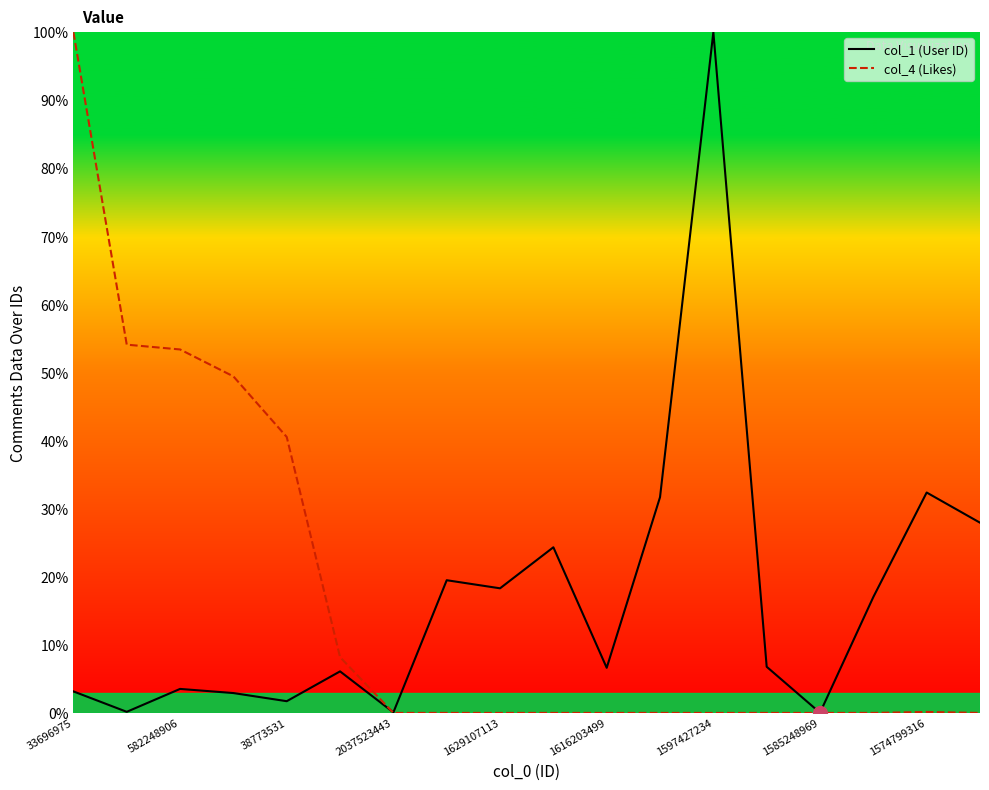

List the series in order of their overall mean, lowest first.

col_1 (User ID), col_4 (Likes)